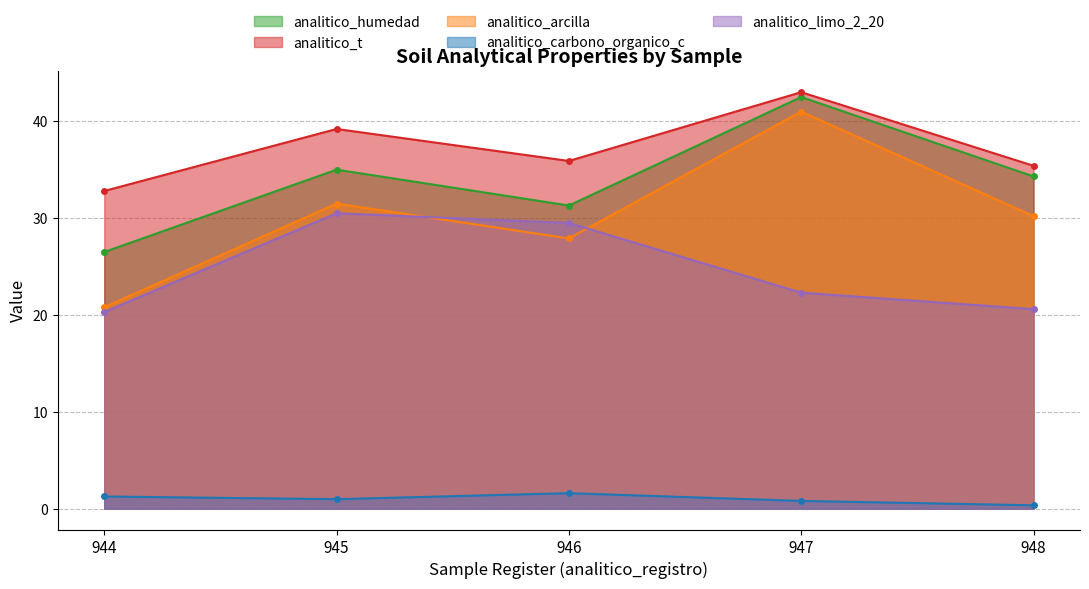

Does the chart have visible grid lines?

Yes